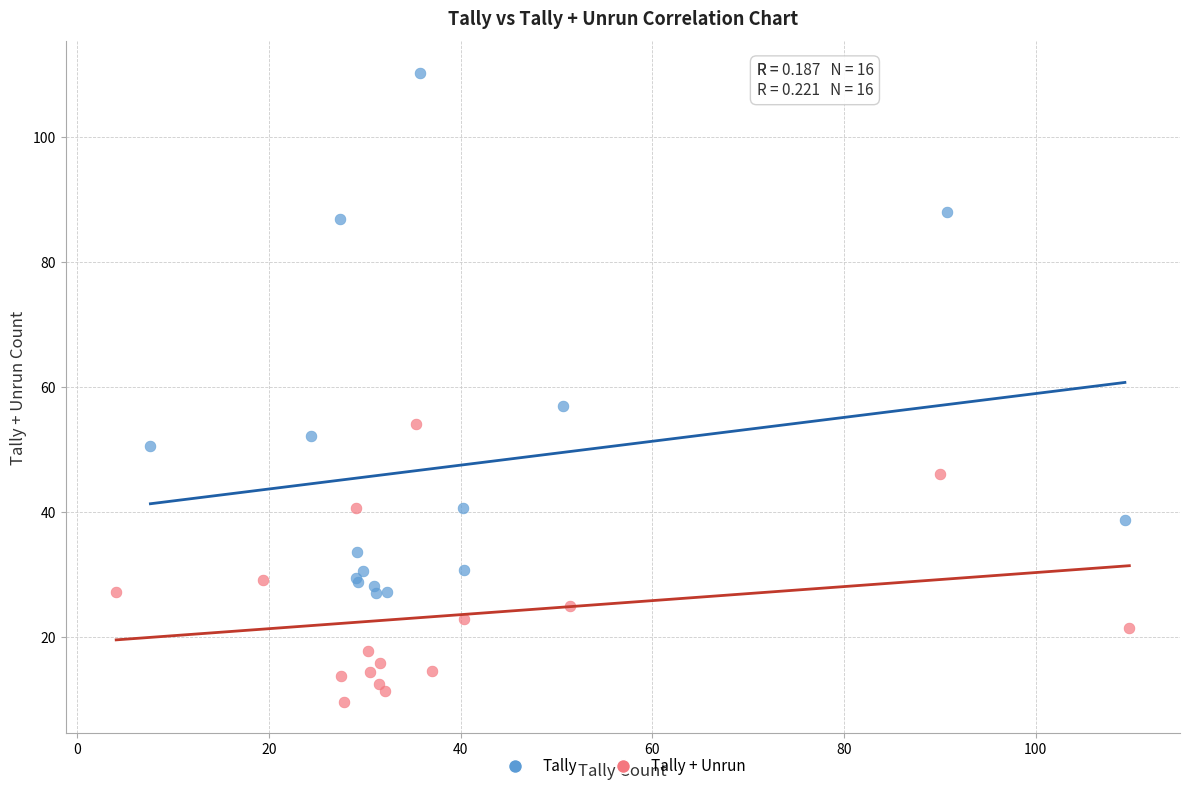

Which series contains the lowest Y value?

Tally + Unrun